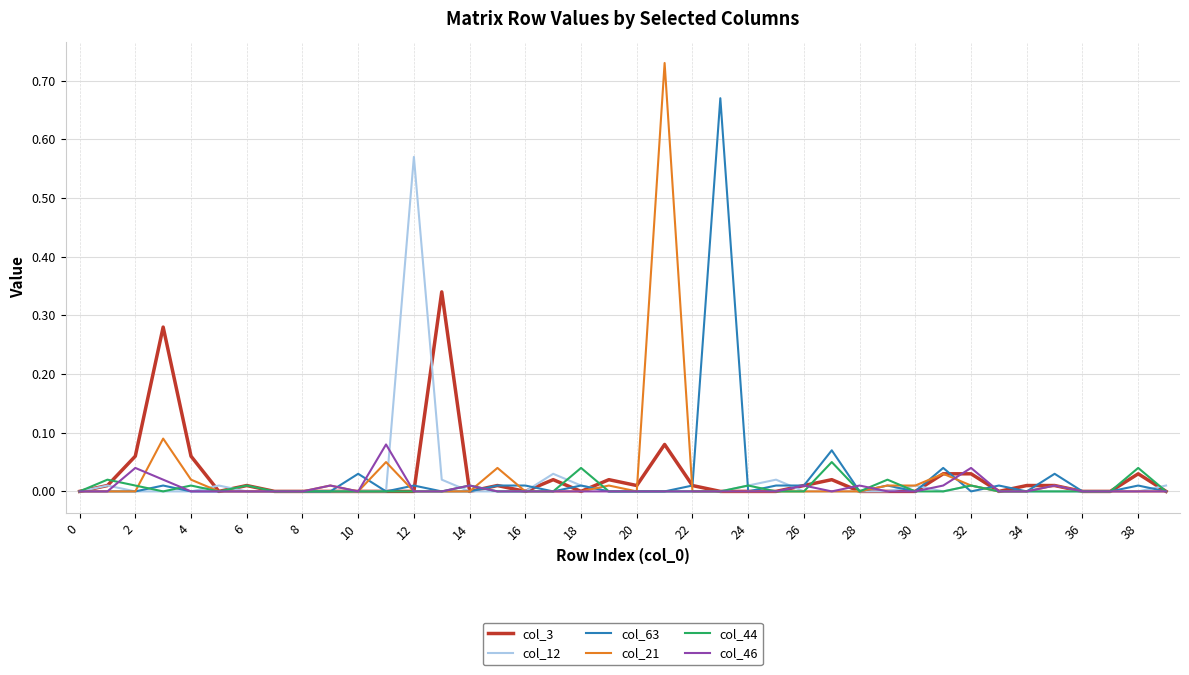

Which series has the largest range (max minus min)?

col_21